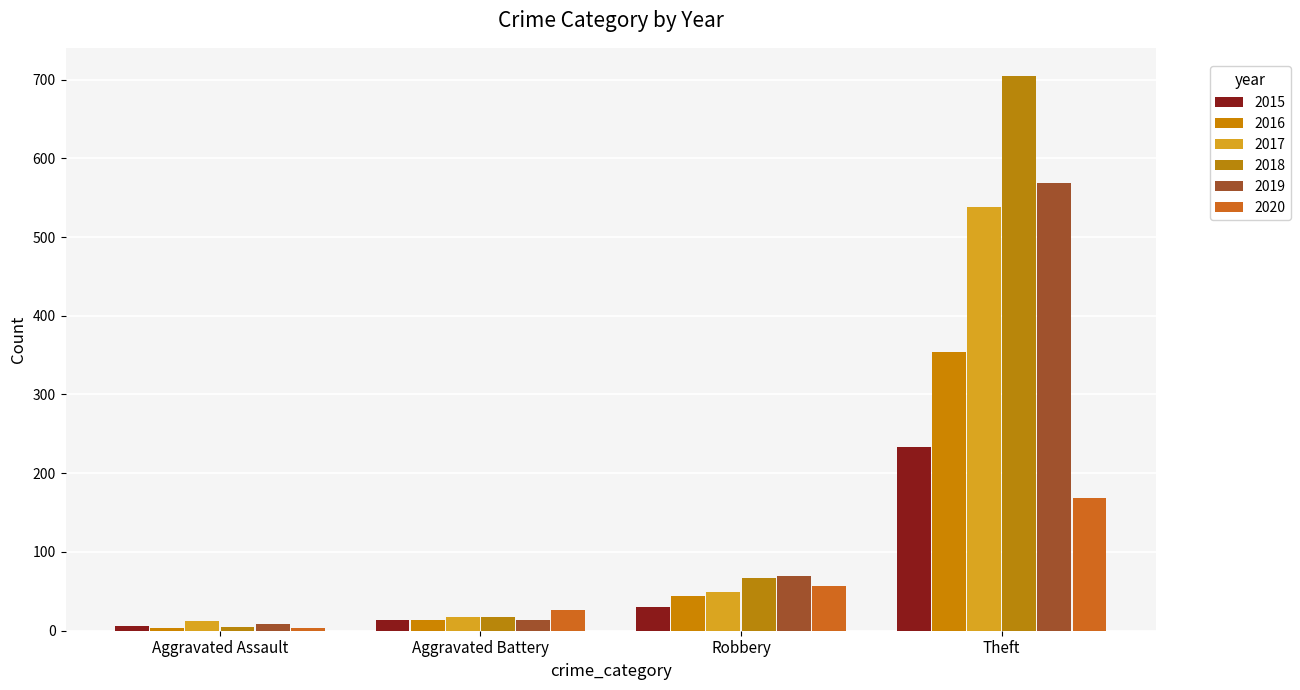

Reading left to right, list all the values displayed in this chart.

2015: Aggravated Assault=6	Aggravated Battery=13	Robbery=30	Theft=233
2016: Aggravated Assault=3	Aggravated Battery=13	Robbery=44	Theft=354
2017: Aggravated Assault=12	Aggravated Battery=17	Robbery=49	Theft=538
2018: Aggravated Assault=5	Aggravated Battery=18	Robbery=67	Theft=705
2019: Aggravated Assault=8	Aggravated Battery=14	Robbery=69	Theft=568
2020: Aggravated Assault=4	Aggravated Battery=26	Robbery=57	Theft=168